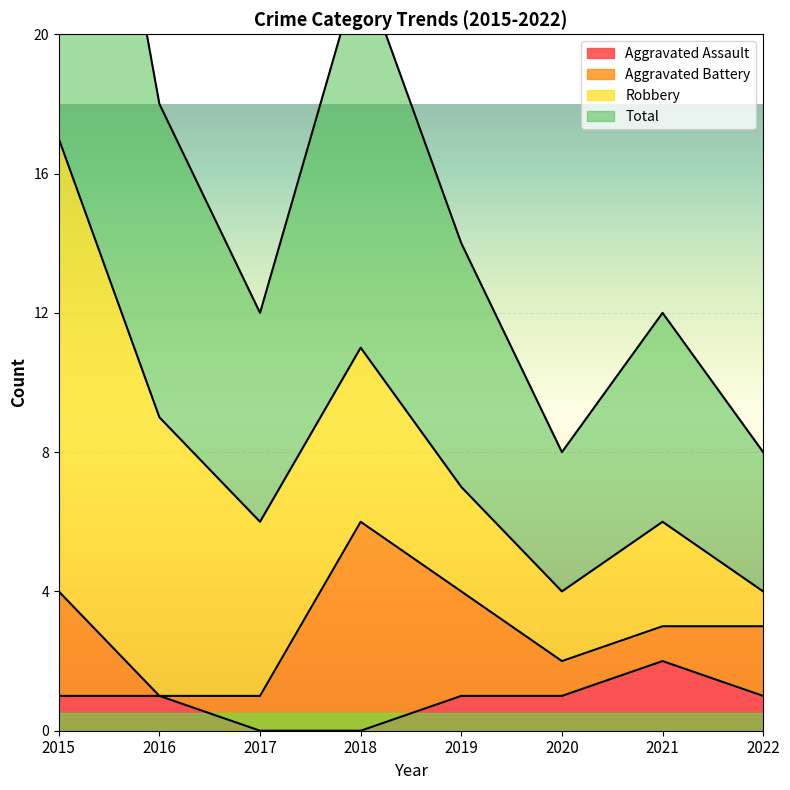

What is the approximate value of Aggravated Assault at 2021?

2